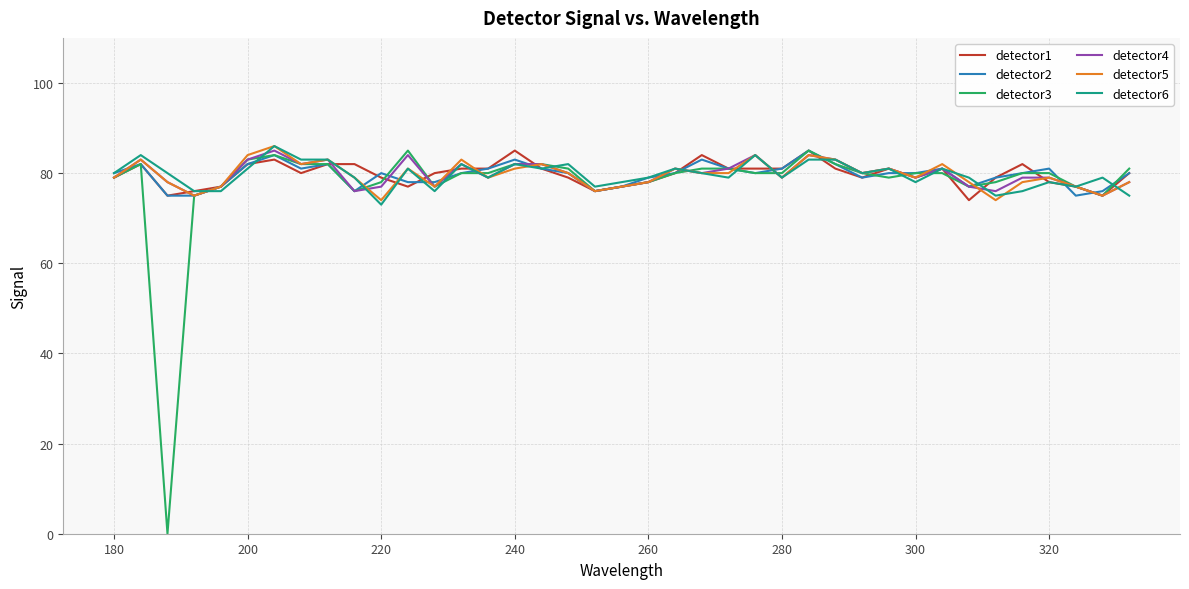

Which series has the widest spread of values?

detector3